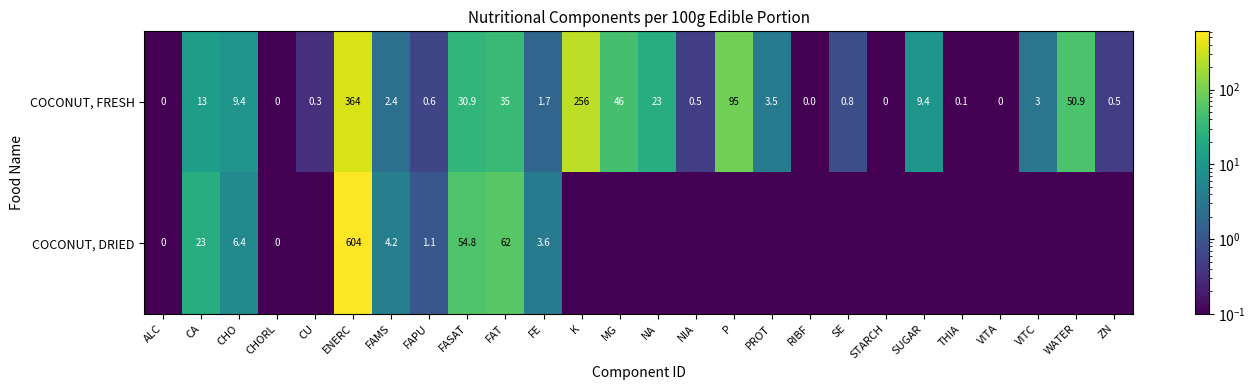

At which label does COCONUT, FRESH reach its peak?

ENERC